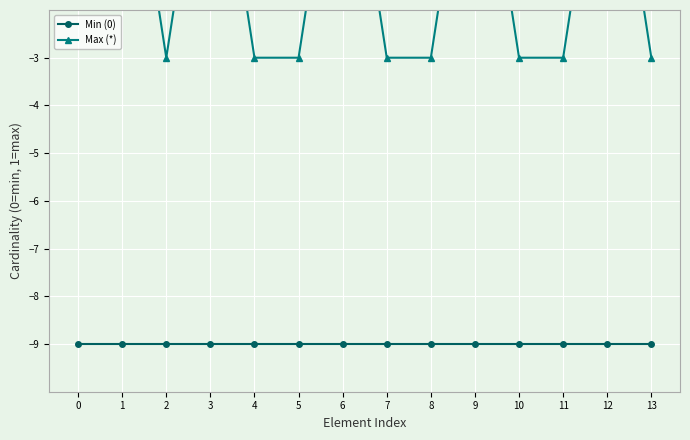

How many values in Max (*) are below zero?

8